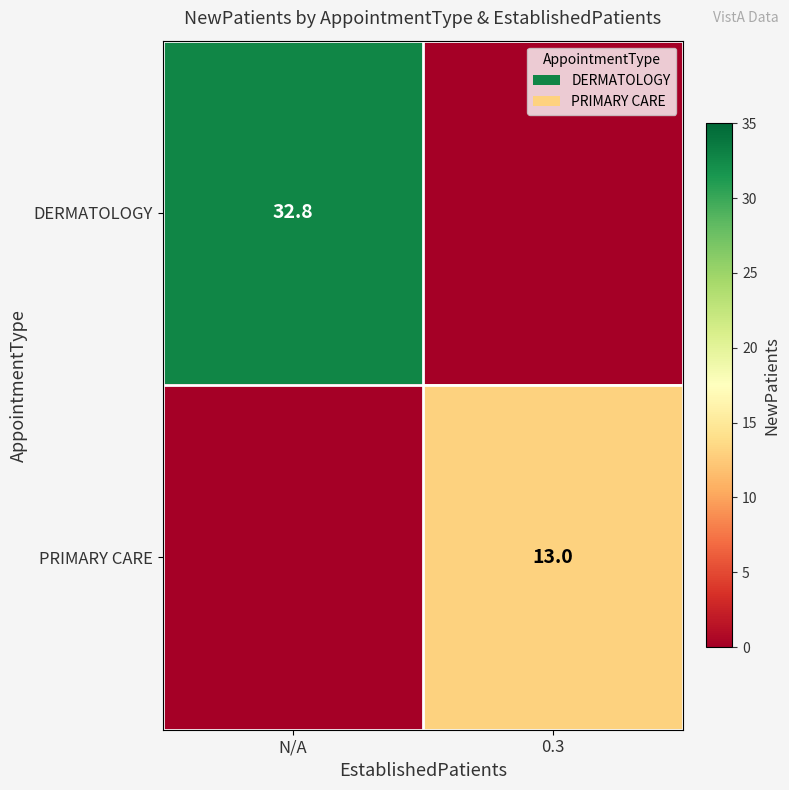

The value of DERMATOLOGY at N/A is 52.5. True or false?

False